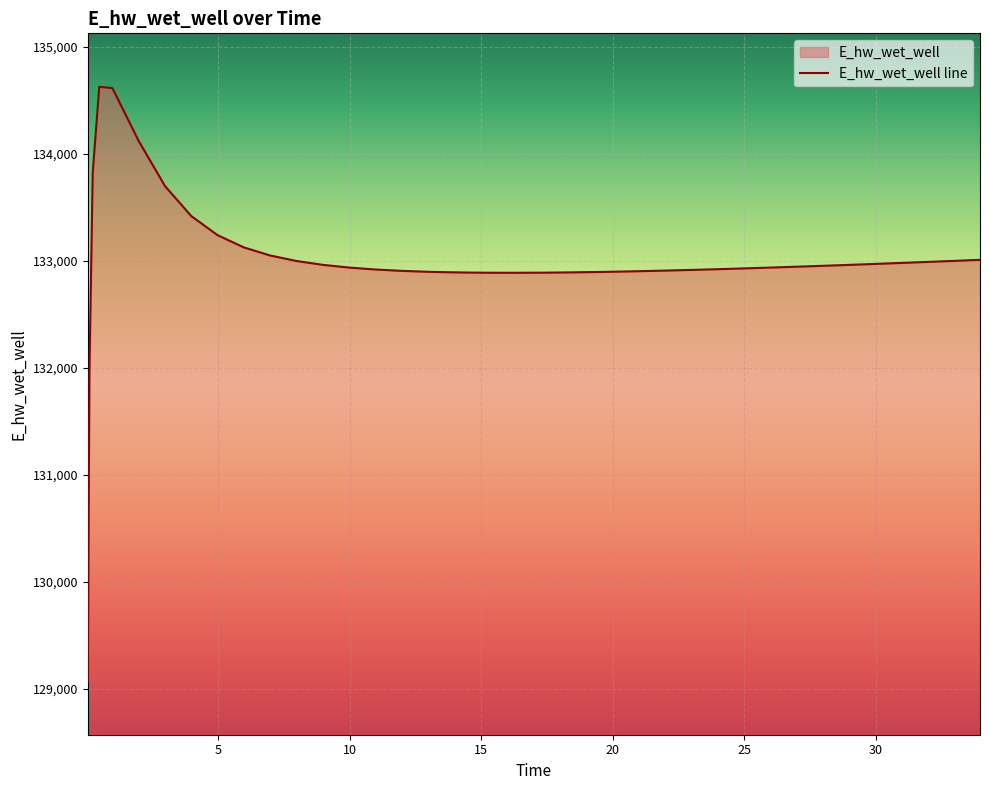

The value at 0.46875 is 134628.4. True or false?

True